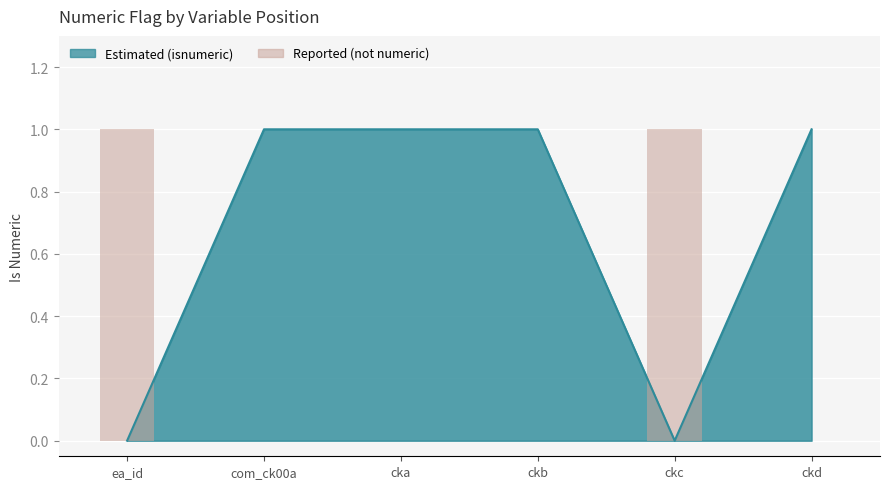

What is the label of the 5th bar from the right?

com_ck00a